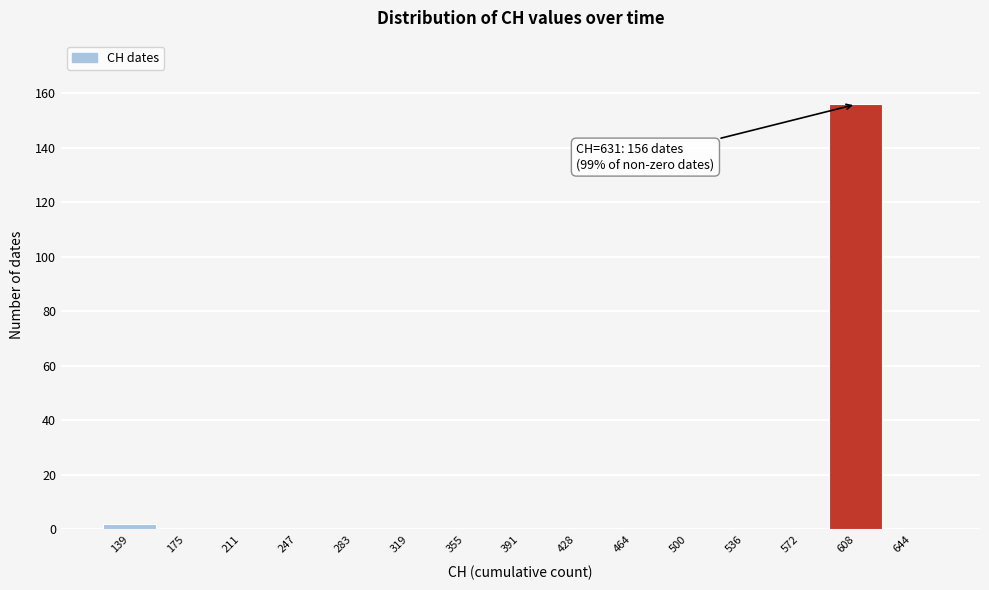

Reading right to left, transcribe all the data shown in this chart.

644=0	608=156	572=0	536=0	500=0	464=0	428=0	391=0	355=0	319=0	283=0	247=0	211=0	175=0	139=2